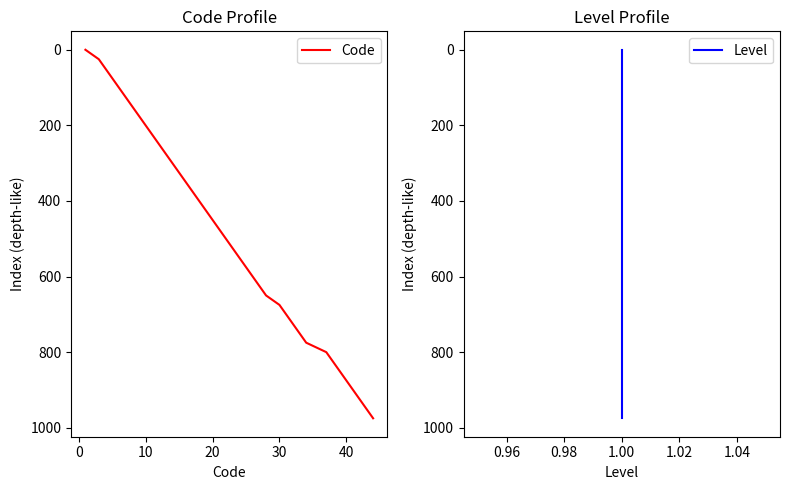

What is the maximum value for Code?

975